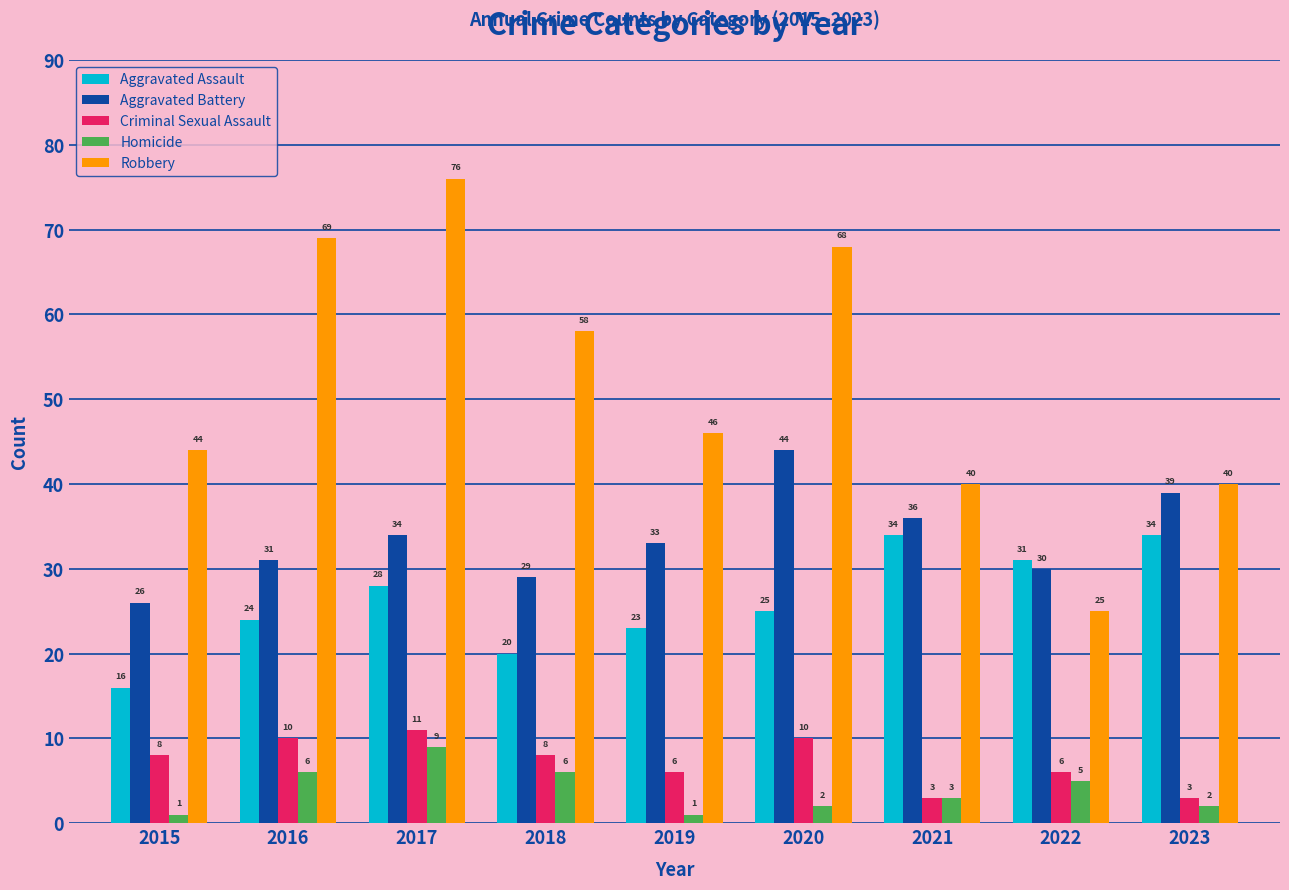

How many categories are shown in the chart?

9